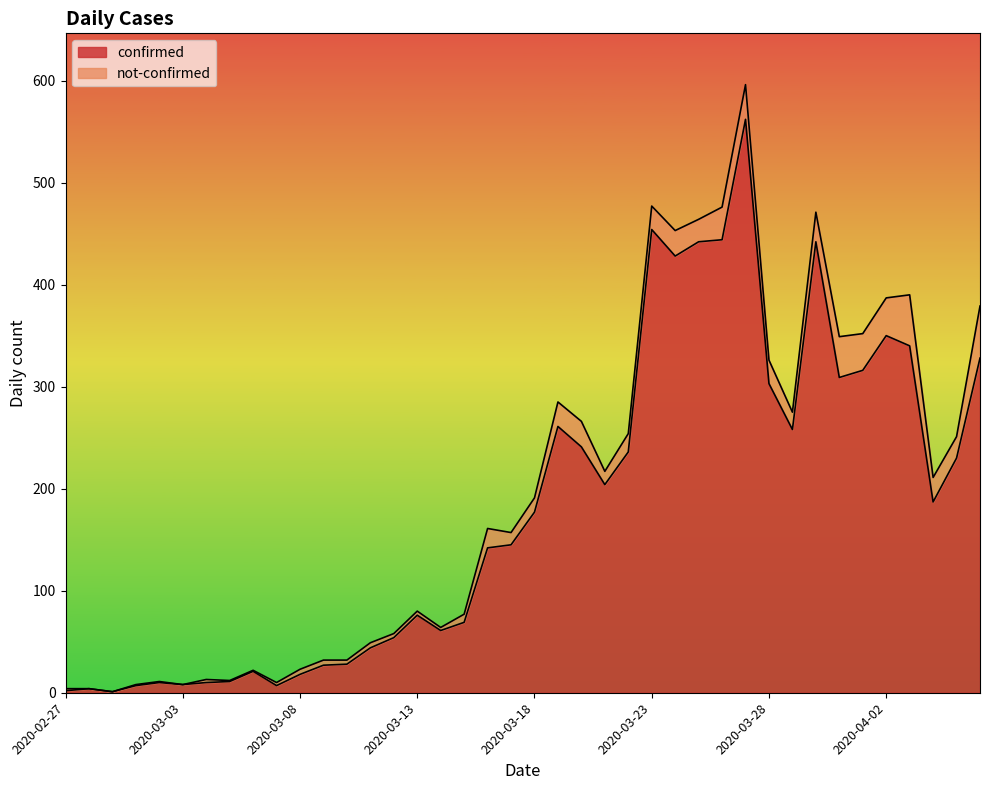

The value at 2020-03-29 is 258. True or false?

True